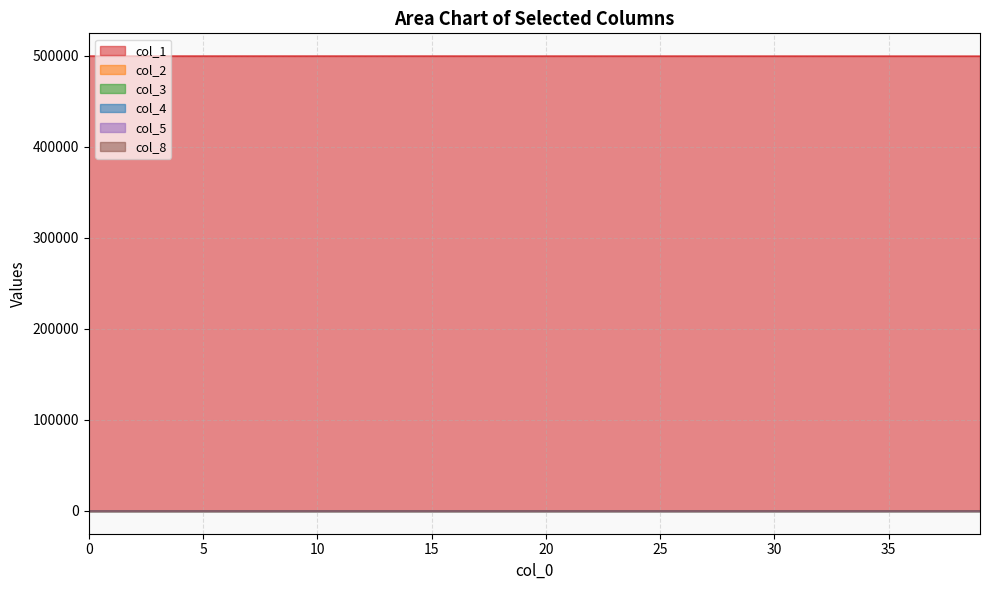

How many lines are shown in the chart?

6